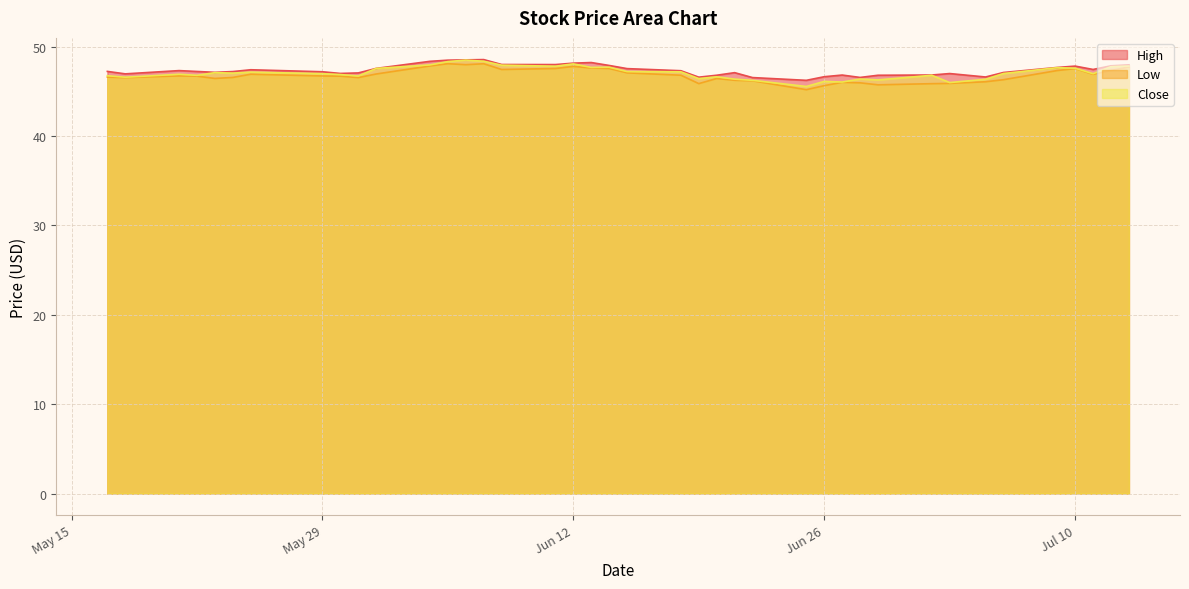

How many values in the Low series are below 46?

7